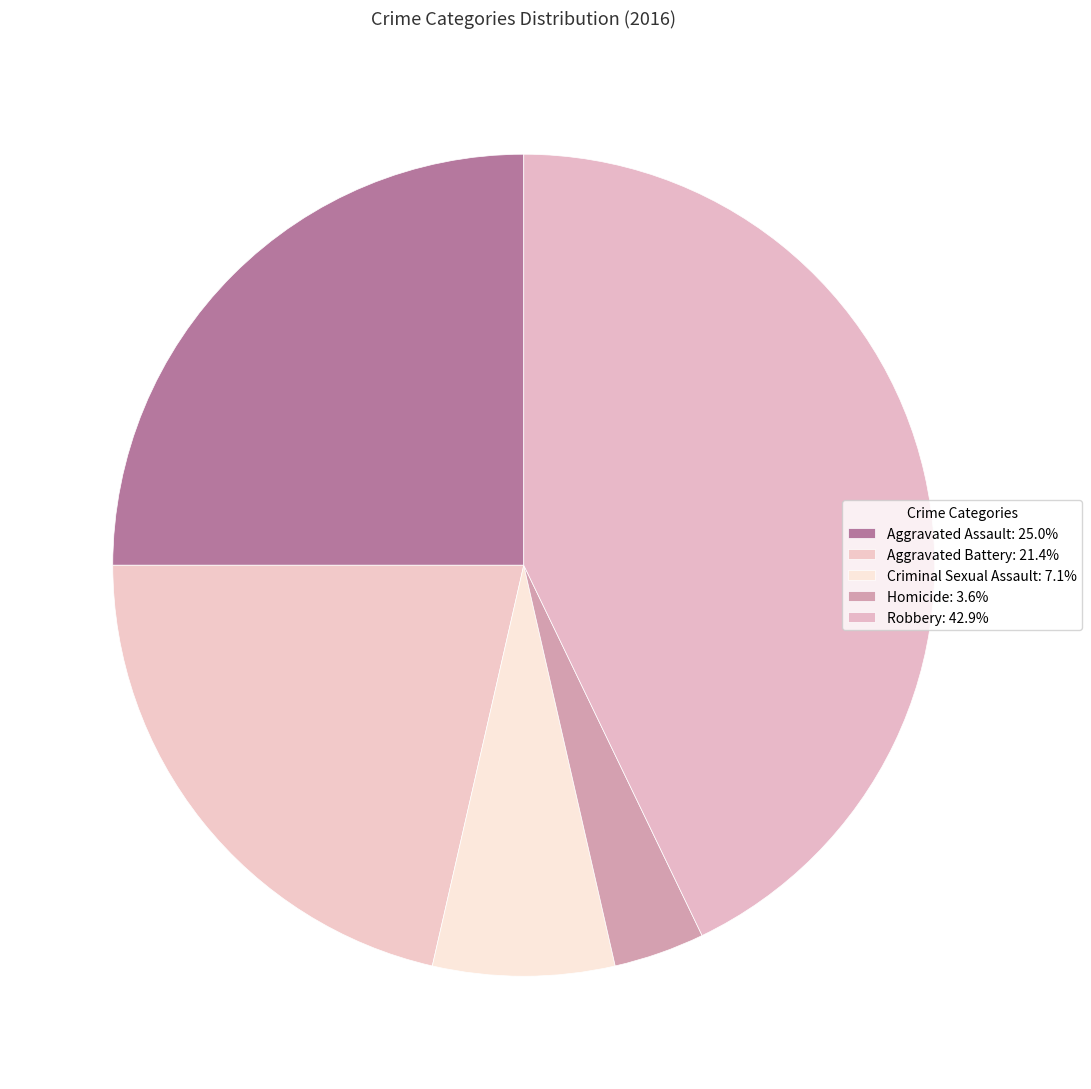

How many slices are in this pie chart?

5